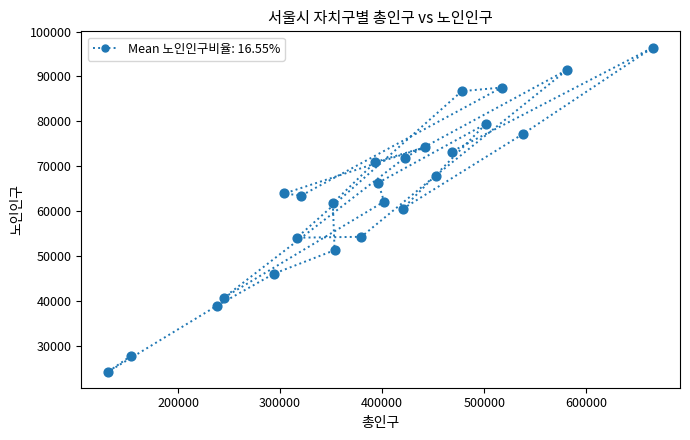

What is the range of Y values (max minus min)?

72228